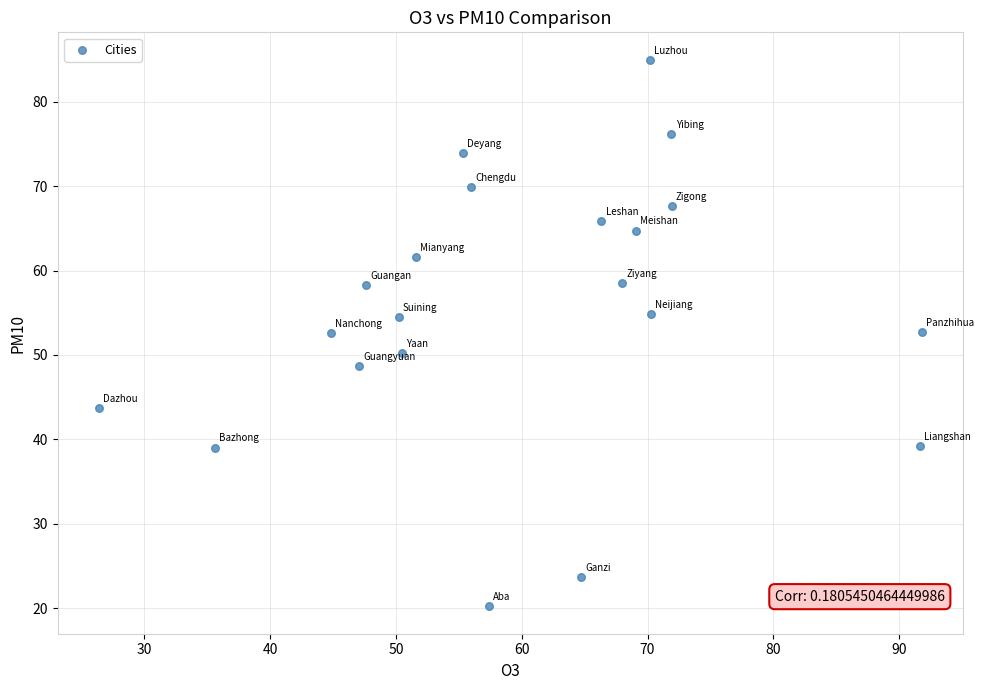

What is the range of X values (max minus min)?

65.4